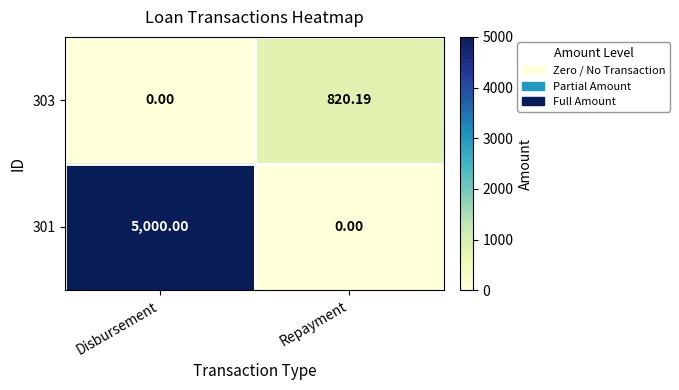

How many positive values does the 301 series have?

1